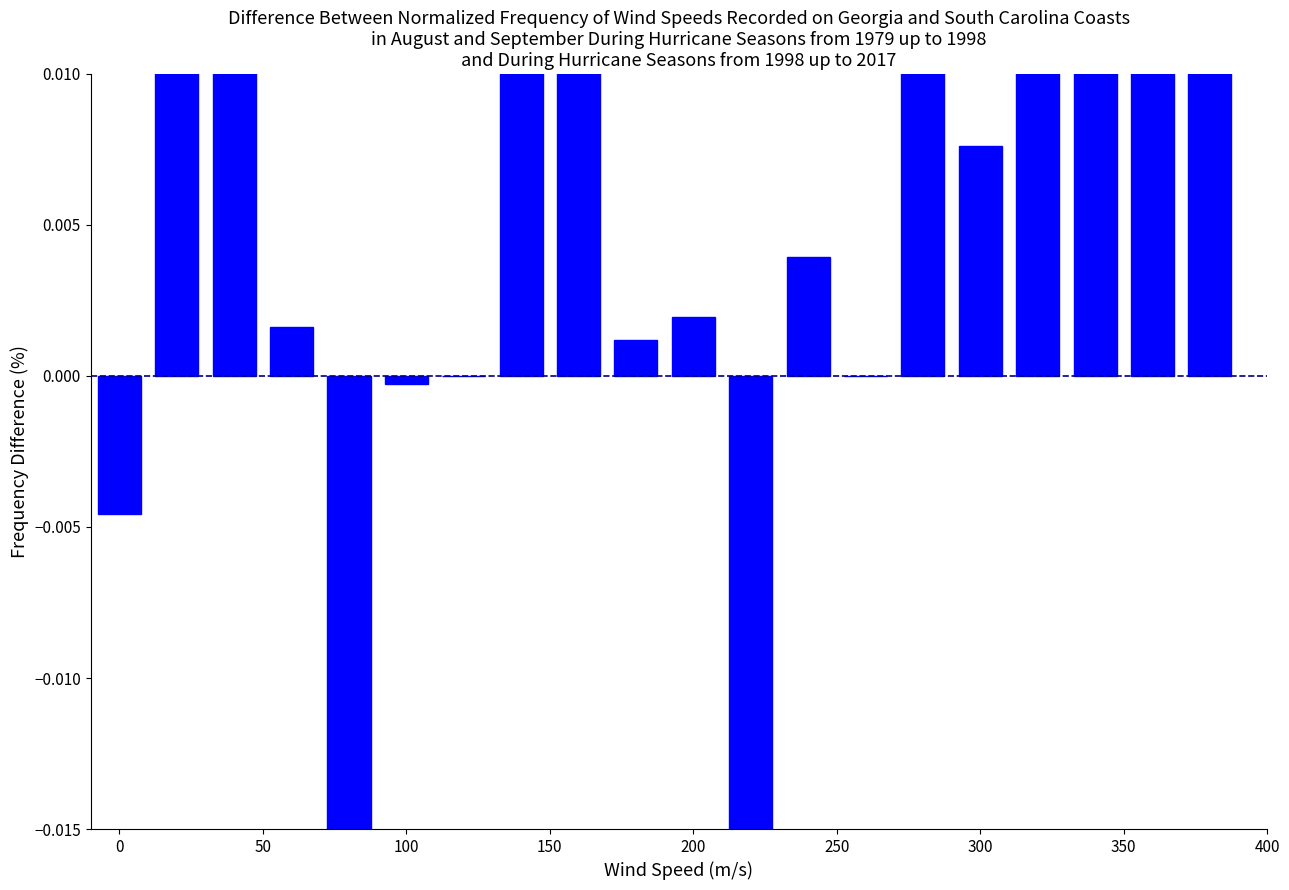

What is the average value?

0.1